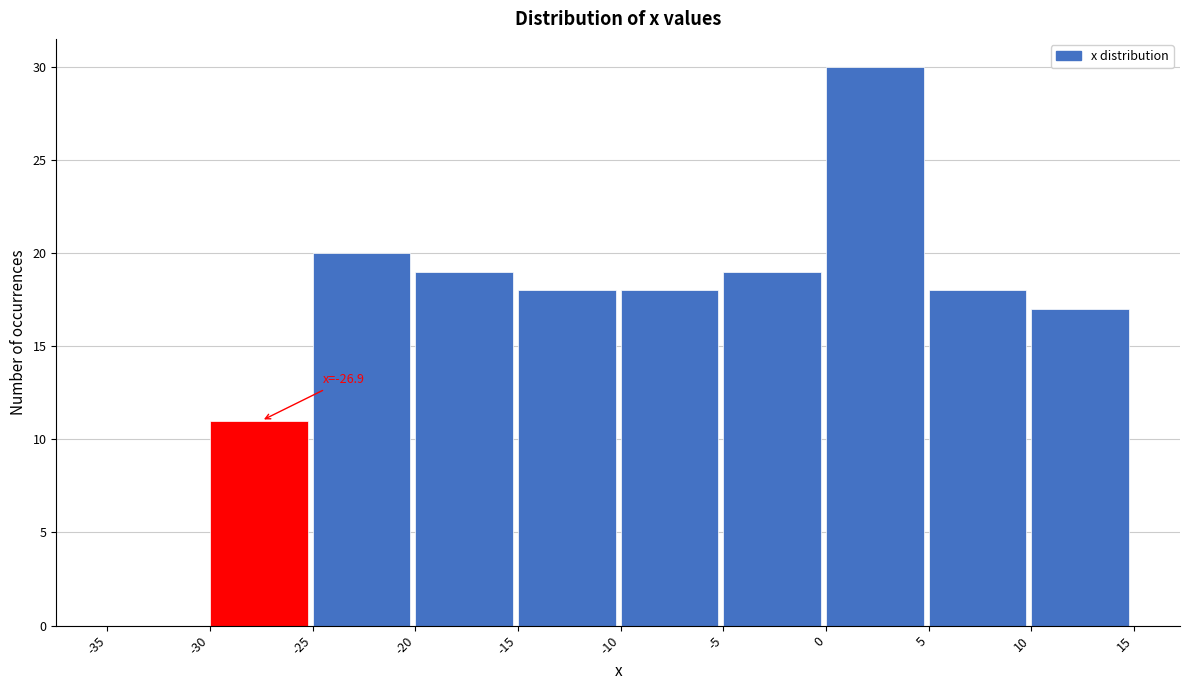

Over which range of the x-axis is the bar tallest?

0 to 5